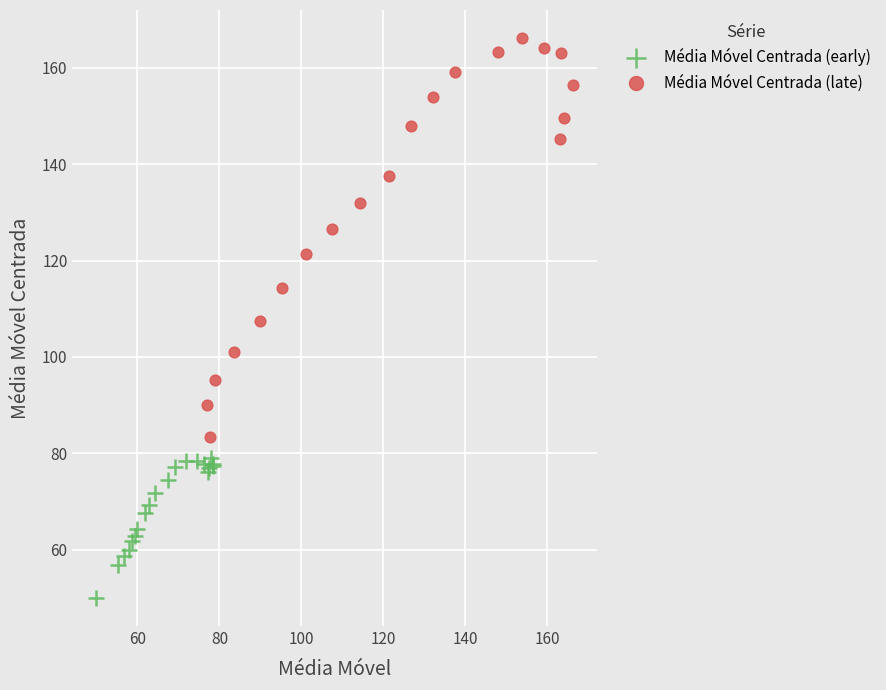

Which series contains the highest Y value?

Média Móvel Centrada (late)